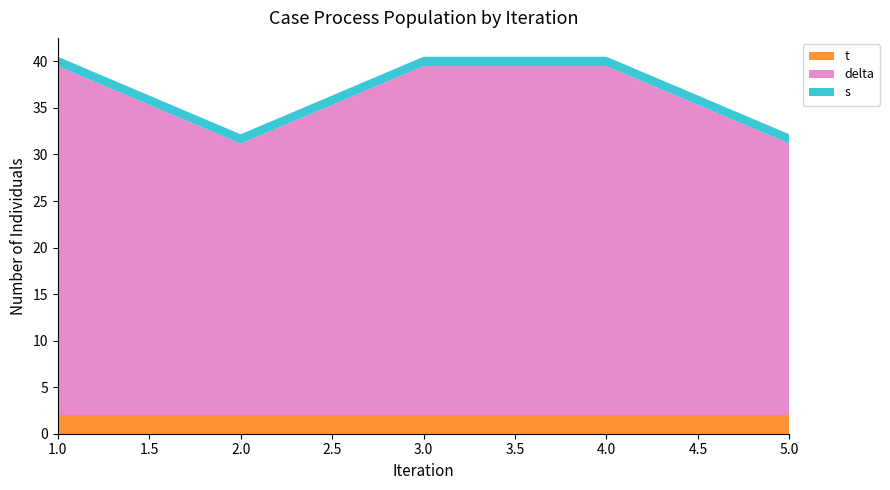

What is the total value across all series at 5.0?

32.2